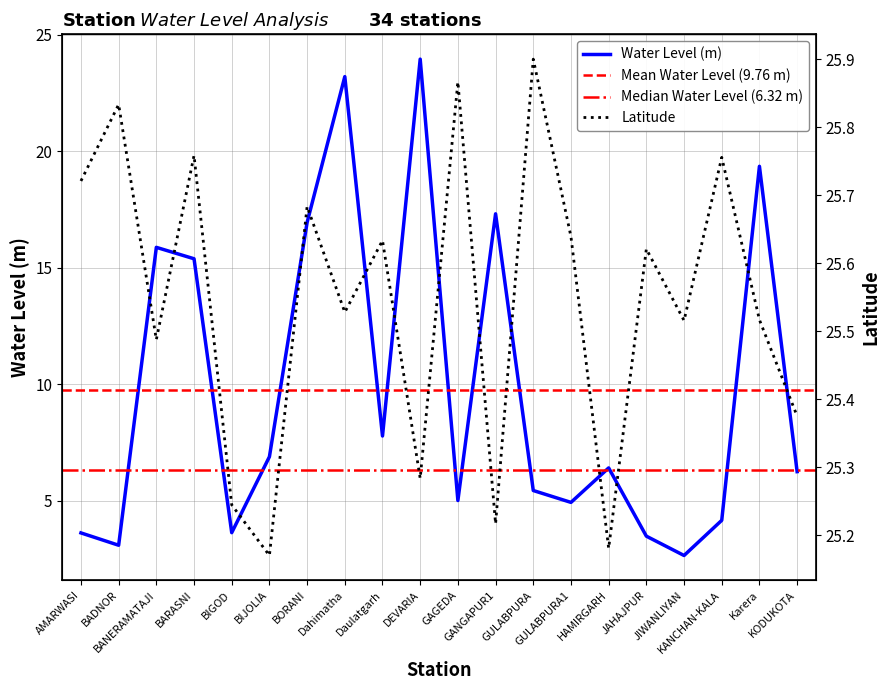

Which category has the highest value in the water_level (in m) series?

DEVARIA